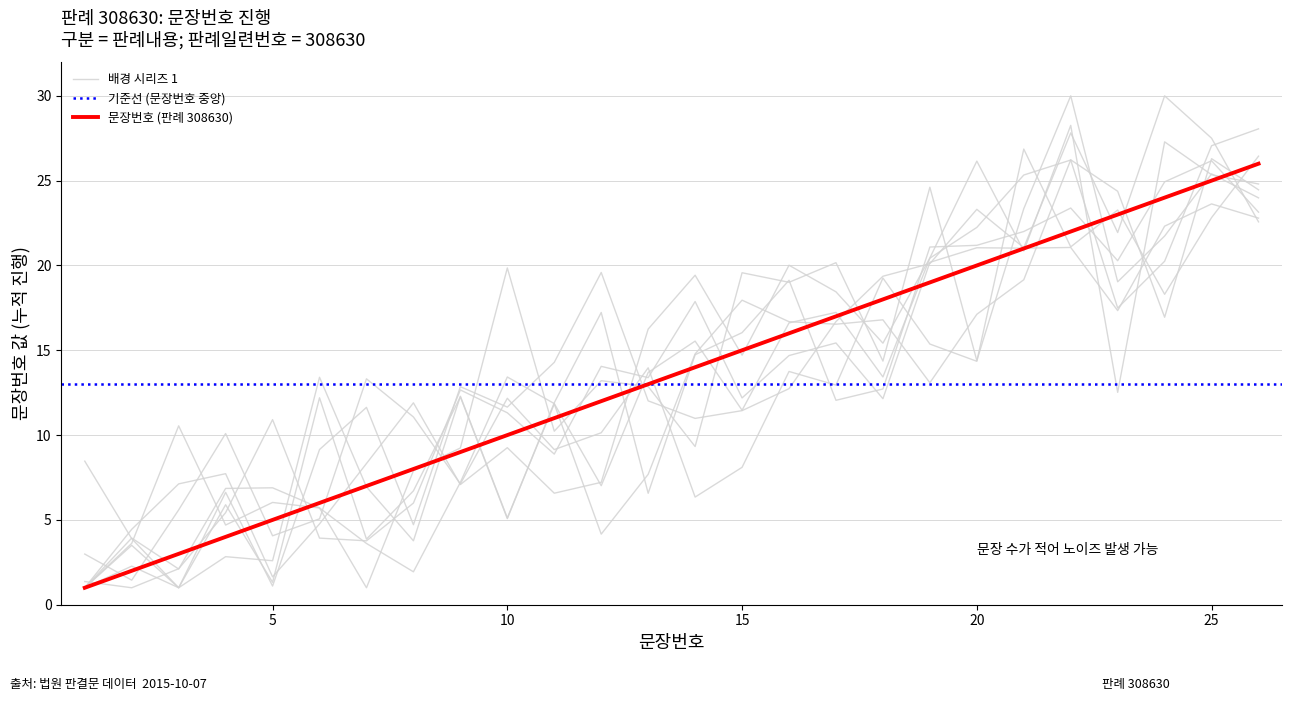

What is the difference between the maximum and minimum values?

25